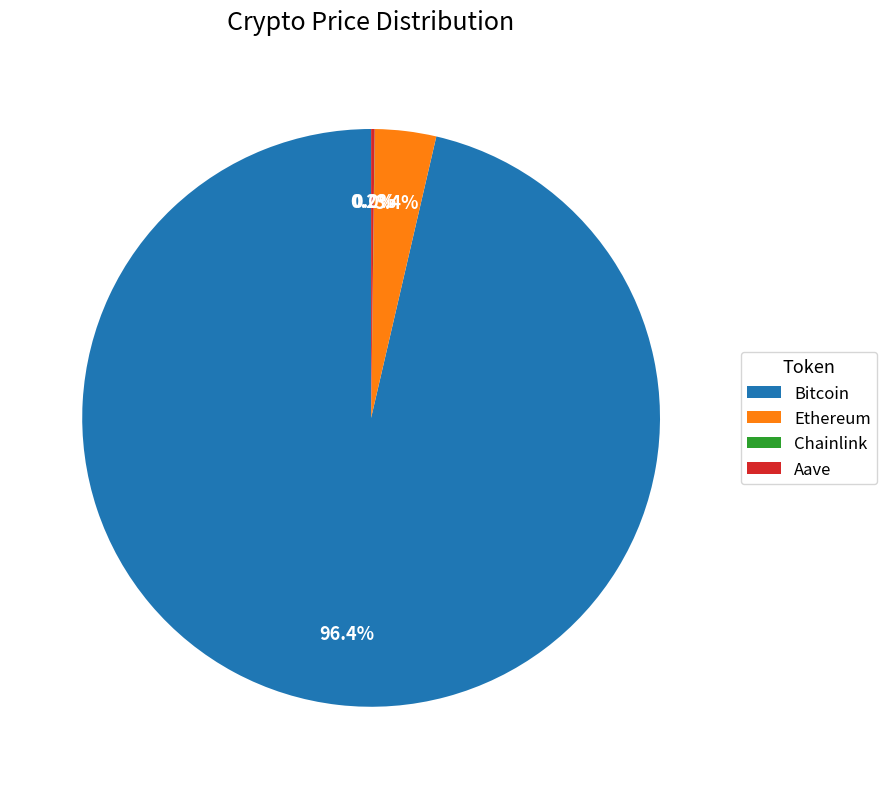

Does Ethereum account for over 50% of the chart?

No